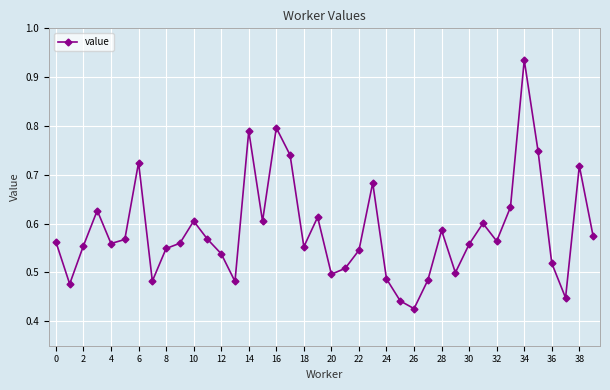

Count the values in the range 0 to 1.

40